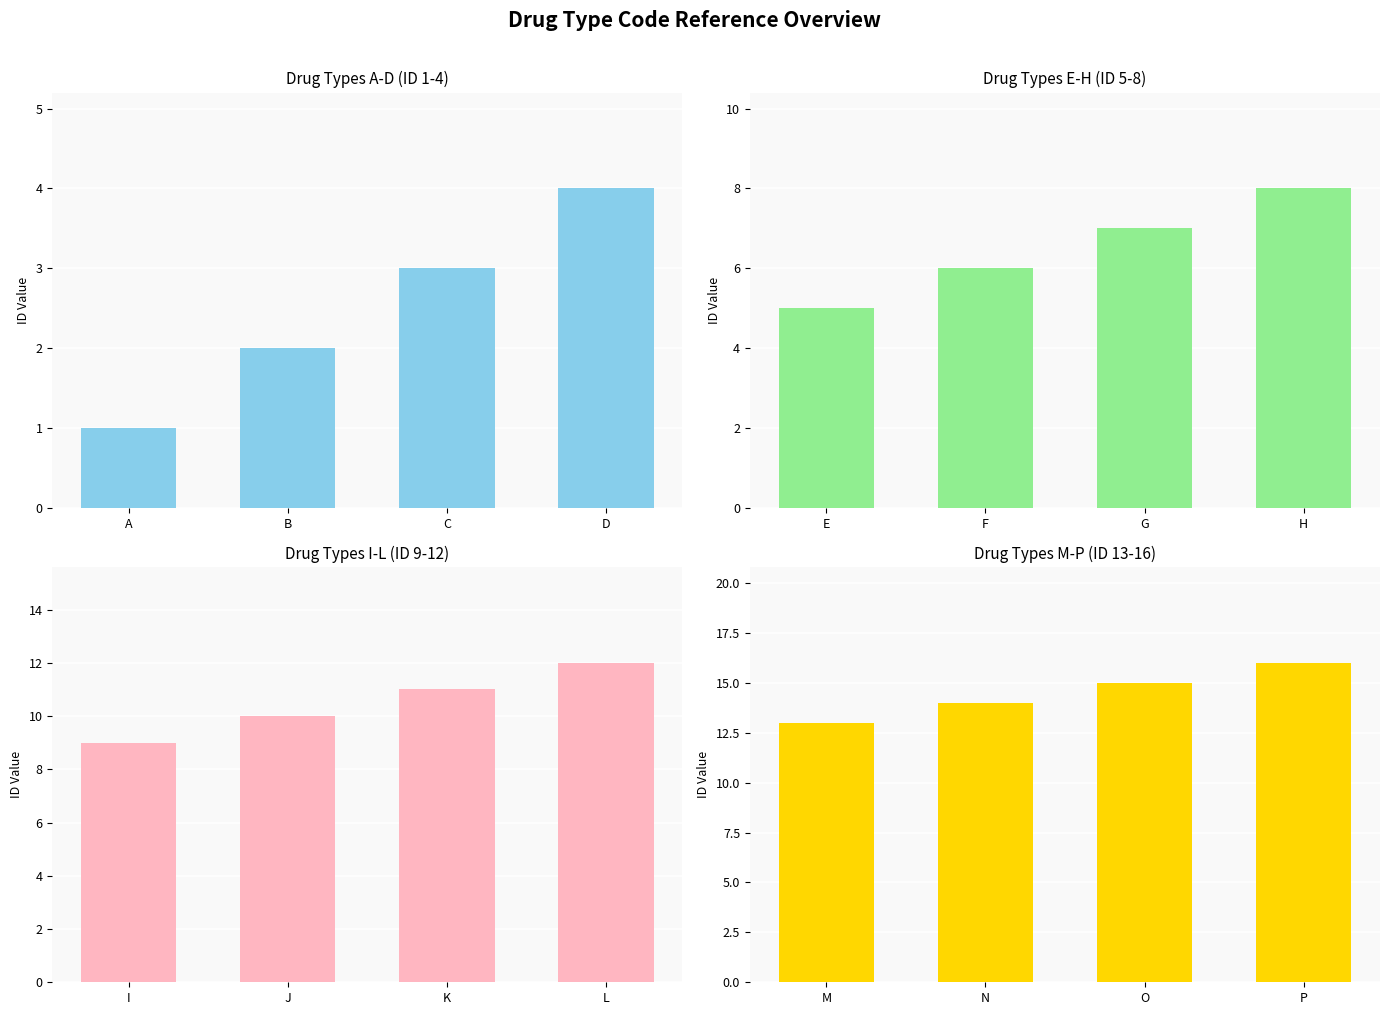

The value of Drug Types I-L at K is 3. True or false?

False